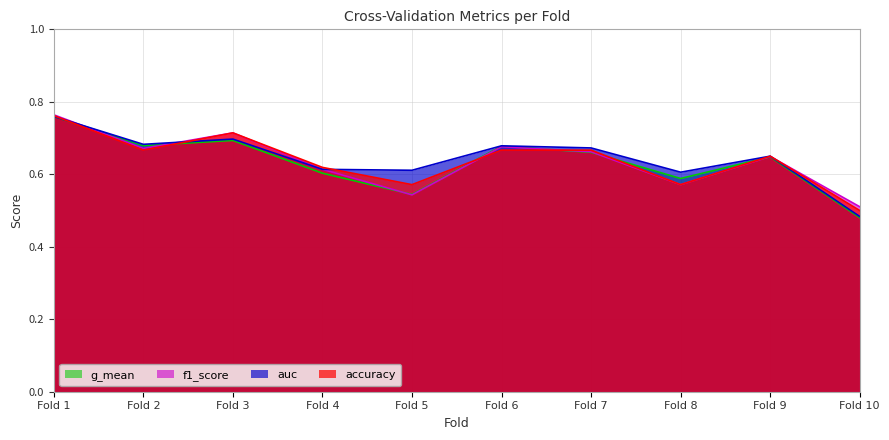

At which label is g_mean closest to 0?

Fold 10